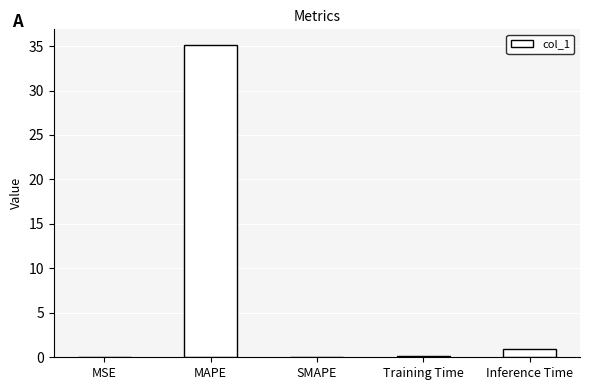

What is the greatest value displayed?

35.1